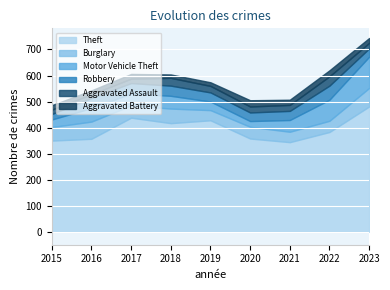

What is the average value of the Motor Vehicle Theft series?

53